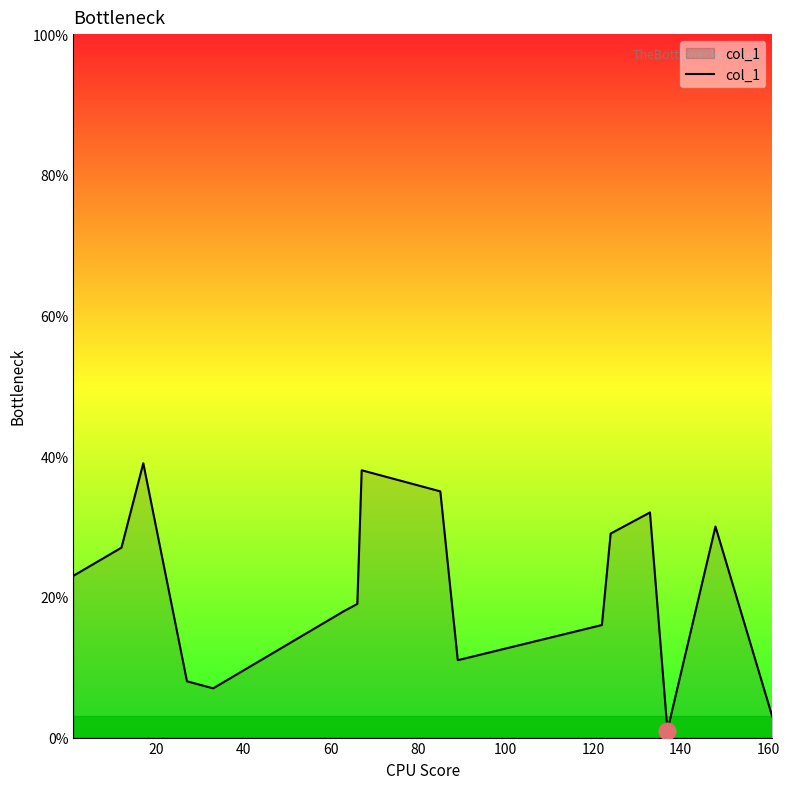

What is the maximum value shown in the chart?

39